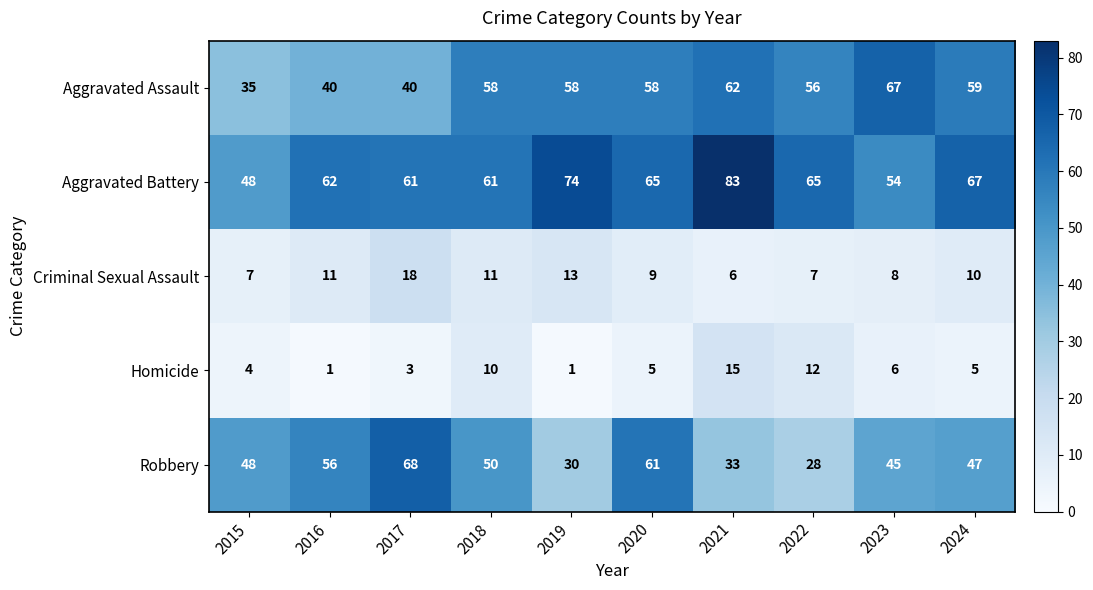

What is the difference between the highest and lowest values at 2022?

58